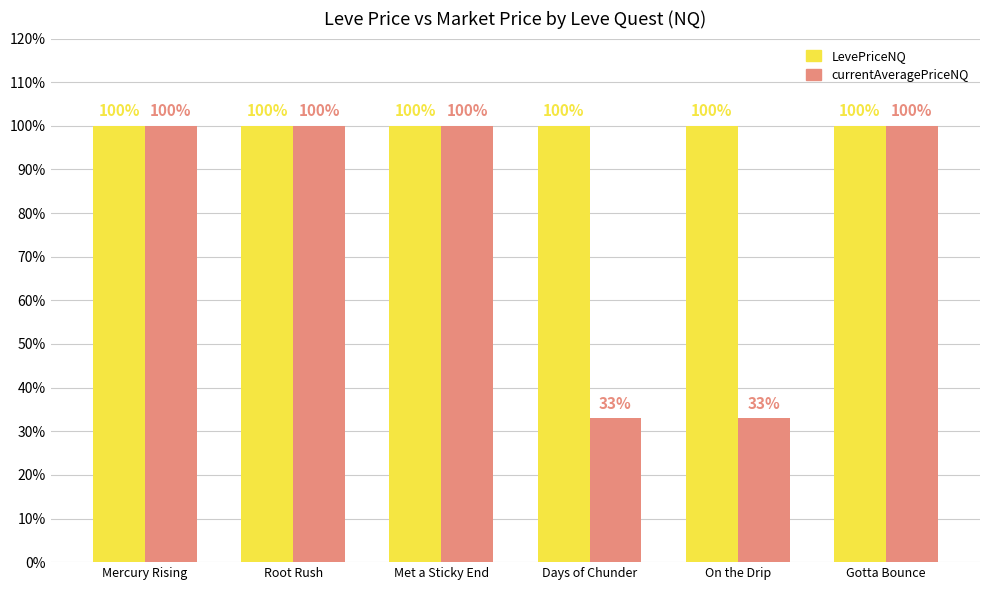

True or false: LevePriceNQ has a value of 66 at On the Drip.

False